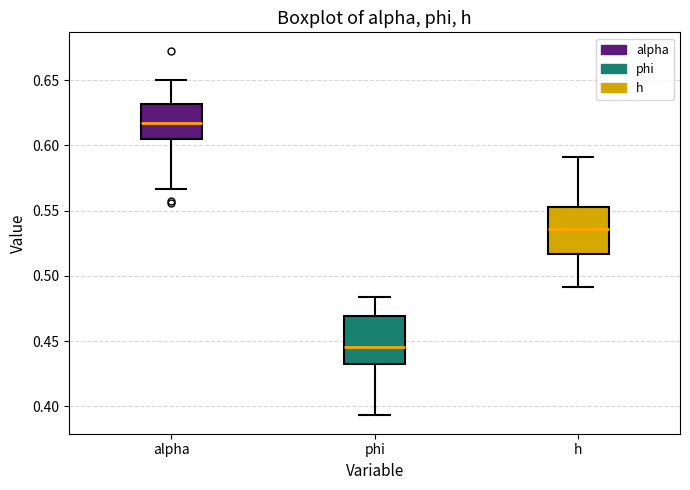

Which box has the lowest median line?

phi